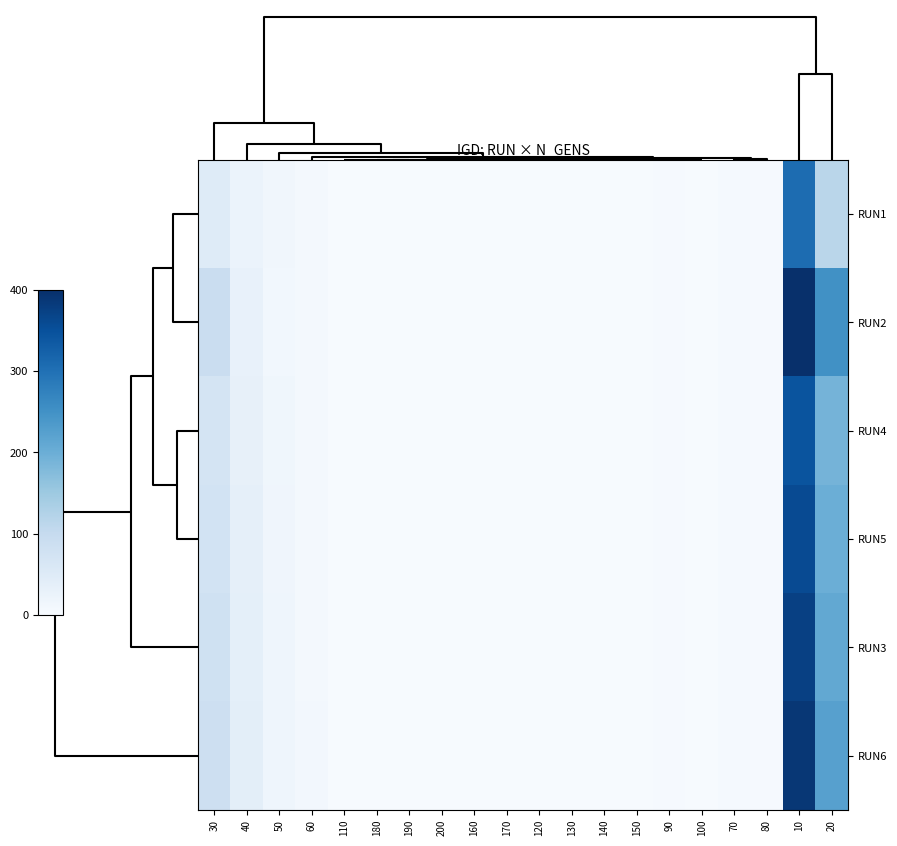

What is the maximum value shown in the chart?

400.0